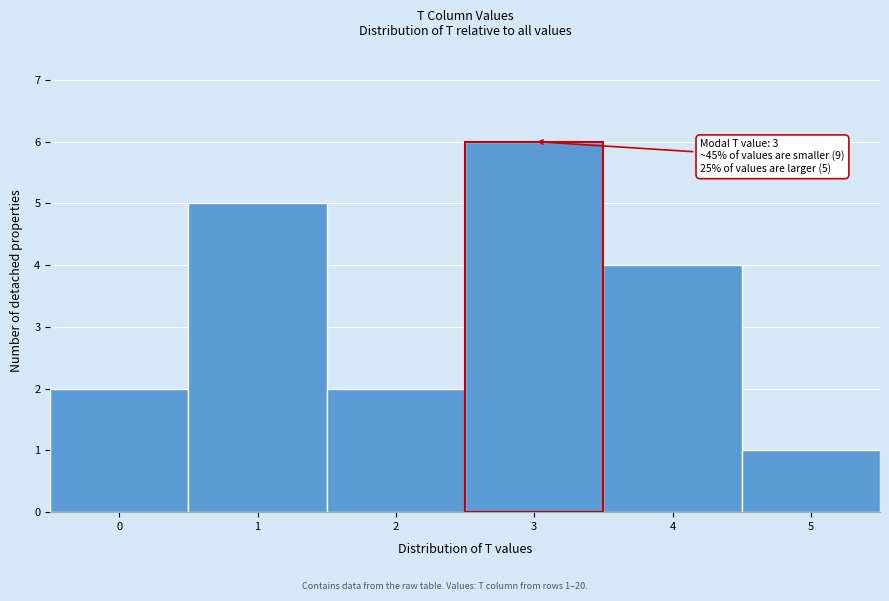

Which range on the x-axis has the tallest bar?

2.5 to 3.5